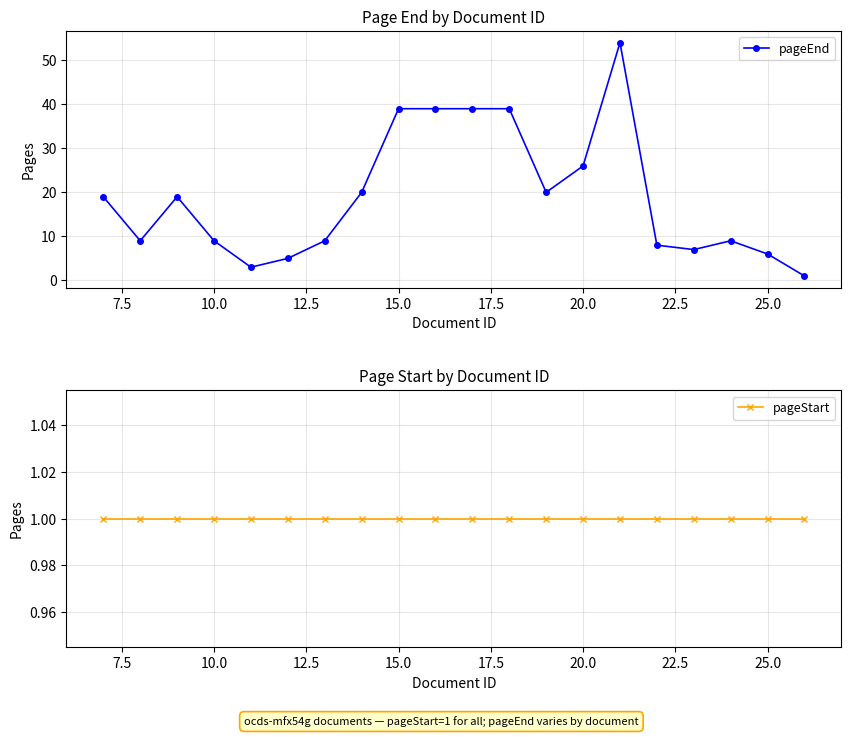

Which series has the widest spread of values?

pageEnd